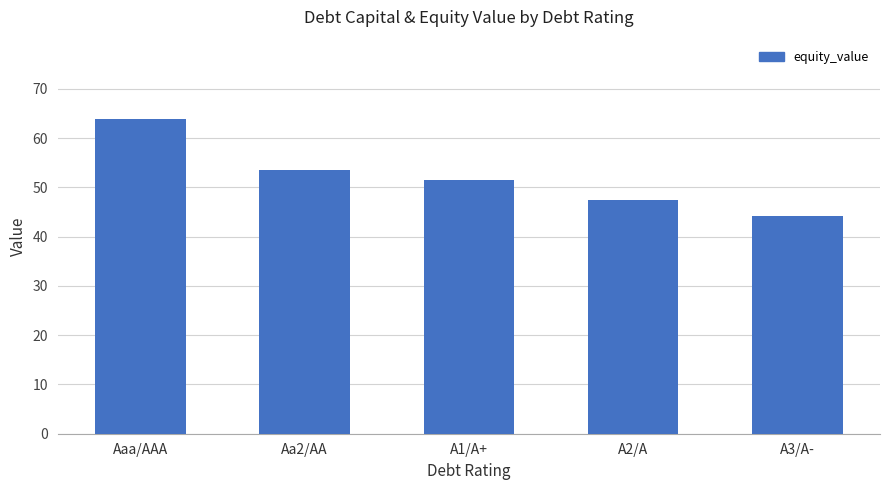

What is the label of the 5th bar from the right?

Aaa/AAA